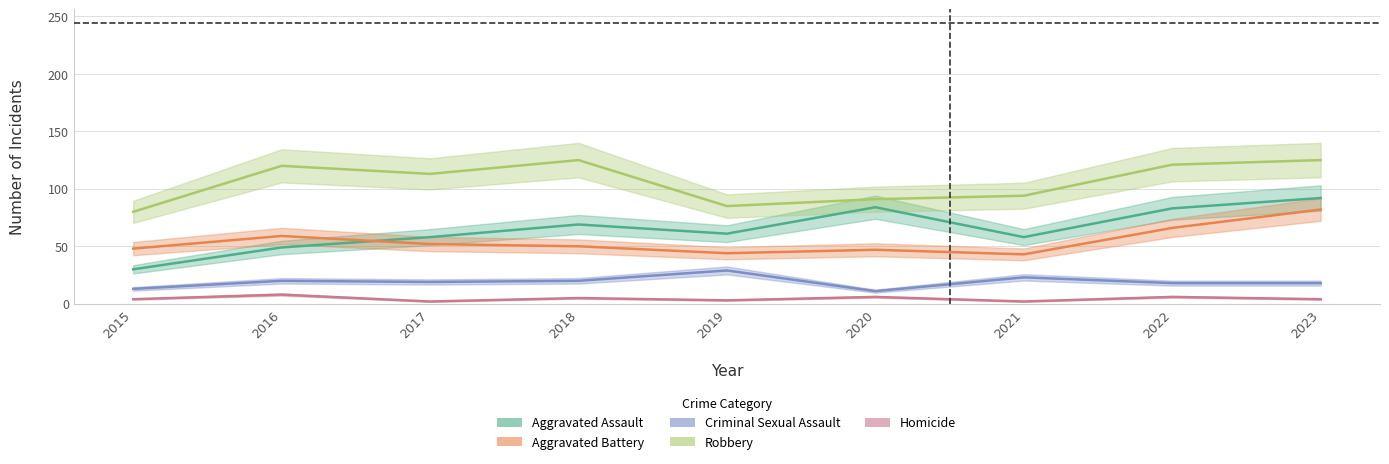

Reading left to right, transcribe all the data shown in this chart.

Aggravated Assault: 2015=30	2016=49	2017=58	2018=69	2019=61	2020=84	2021=58	2022=83	2023=92
Aggravated Battery: 2015=48	2016=59	2017=52	2018=50	2019=44	2020=47	2021=43	2022=66	2023=82
Criminal Sexual Assault: 2015=13	2016=20	2017=19	2018=20	2019=29	2020=11	2021=23	2022=18	2023=18
Robbery: 2015=80	2016=120	2017=113	2018=125	2019=85	2020=91	2021=94	2022=121	2023=125
Homicide: 2015=4	2016=8	2017=2	2018=5	2019=3	2020=6	2021=2	2022=6	2023=4